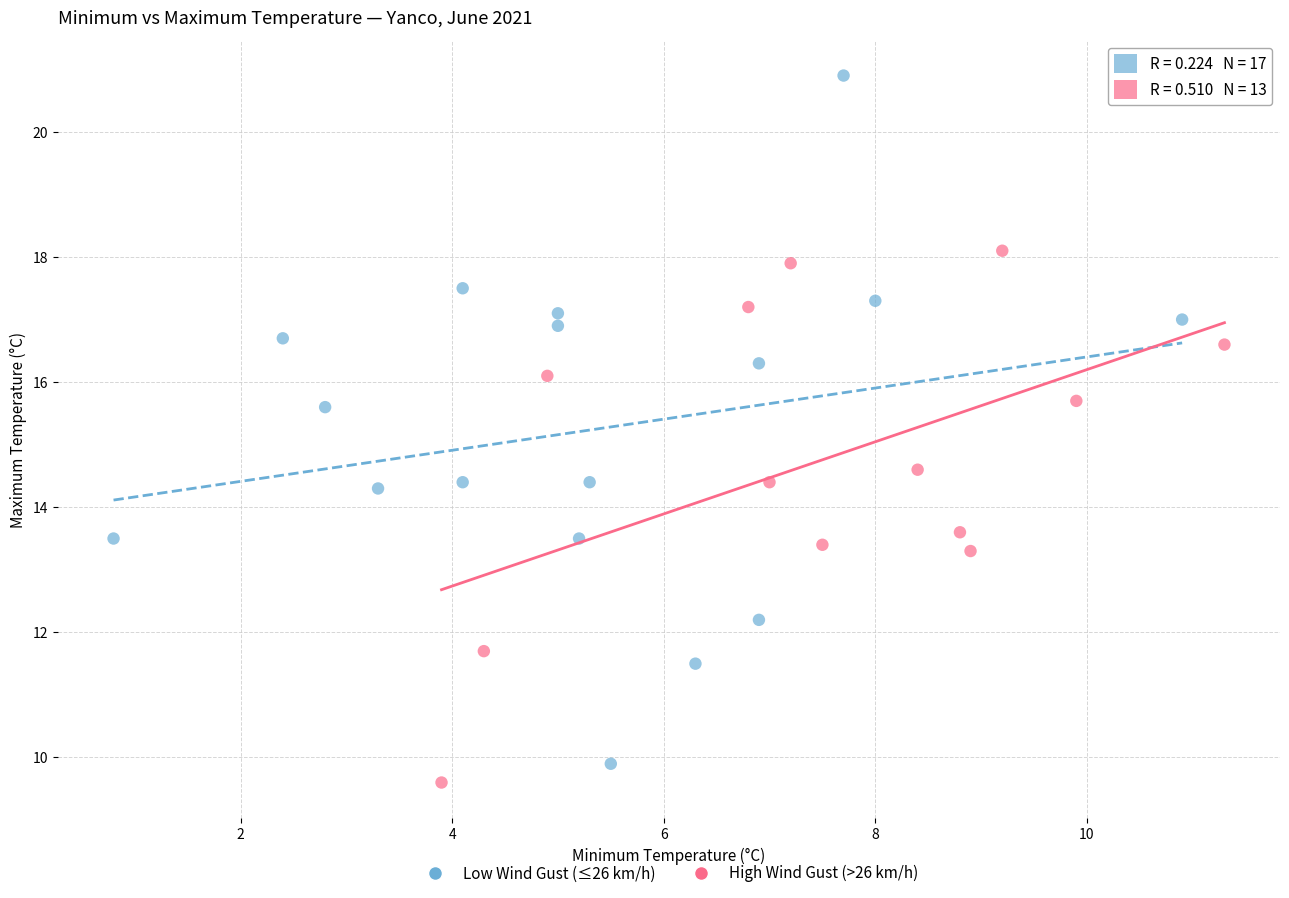

What are all the series names shown in the legend?

Low Wind Gust (≤26 km/h), High Wind Gust (>26 km/h)